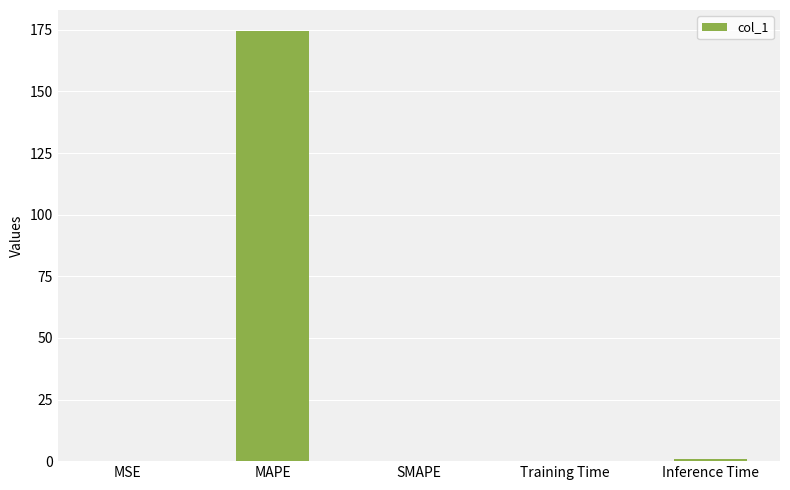

What value does the data have at Training Time?

0.2